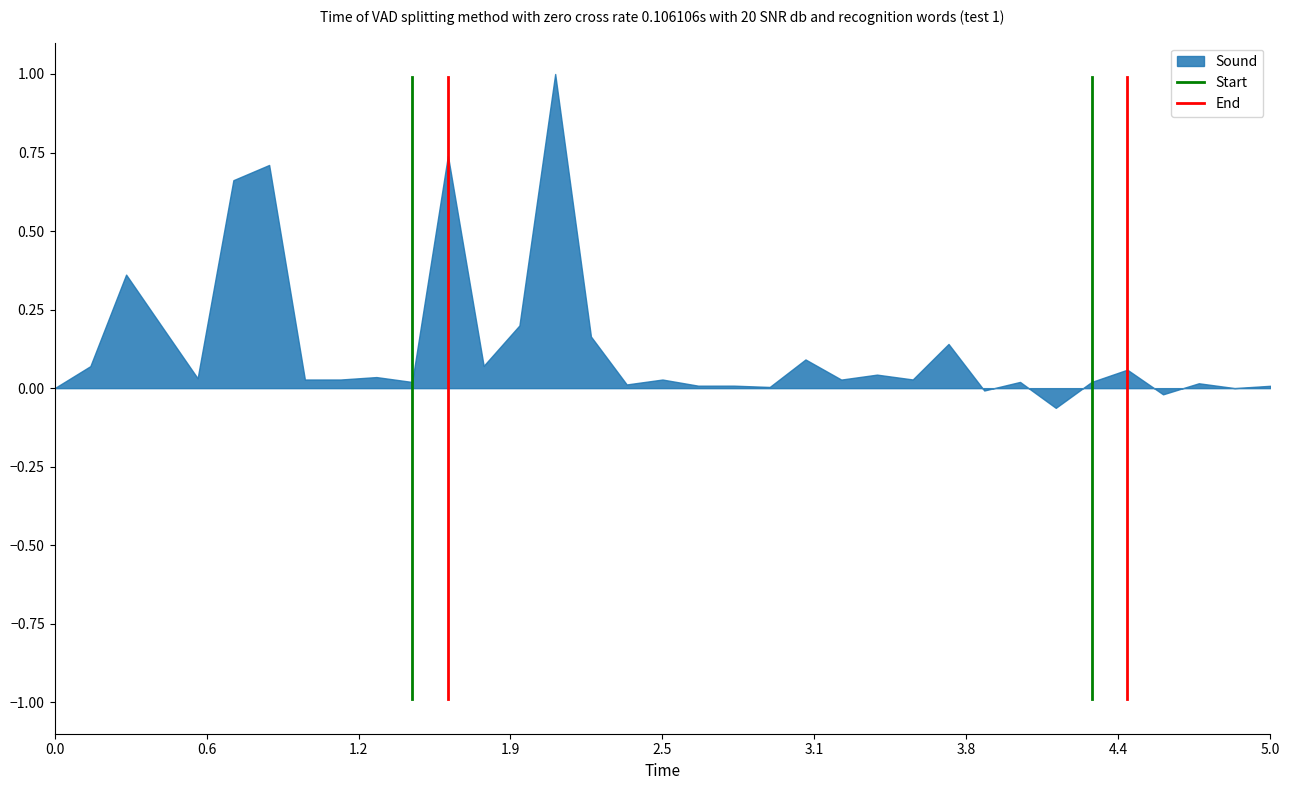

Is it true that the value at 0.0 is 0.0?

True